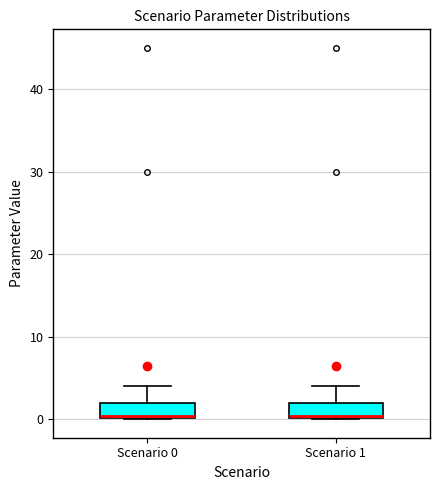

Reading left to right, transcribe this box plot: for each box, give where its median line is, the range the box spans, and where its two whiskers end, as read against the y-axis. The values are not printed on the chart, so give them approximately, as read against the axis.

Scenario 0: median 0, box 0 to 2, whiskers 0 to 4
Scenario 1: median 0, box 0 to 2, whiskers 0 to 4